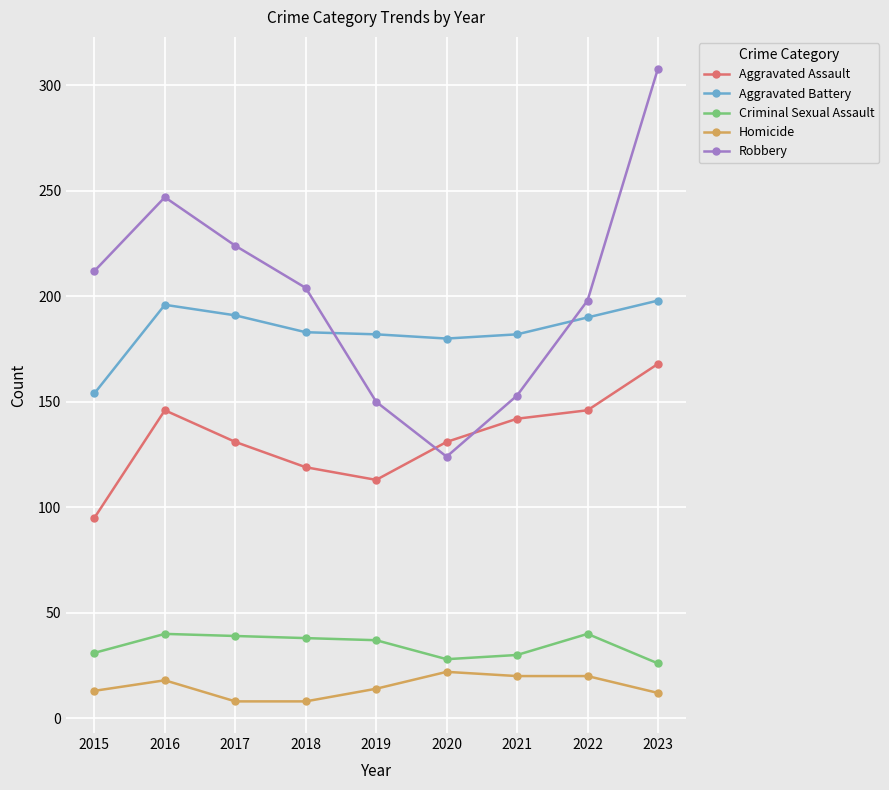

What is the total value across all series at 2020?

485